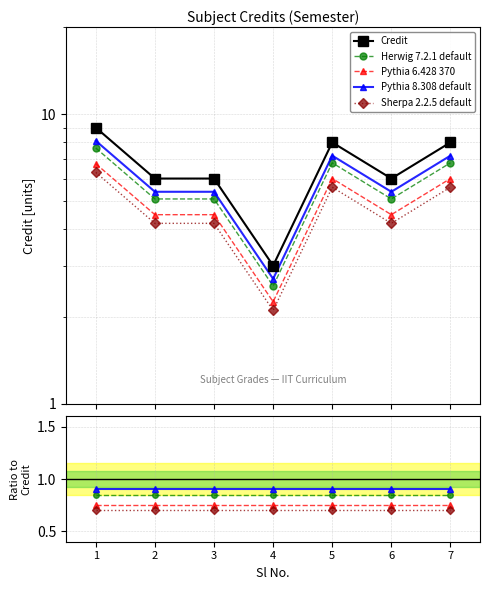

How many lines are shown in the chart?

5